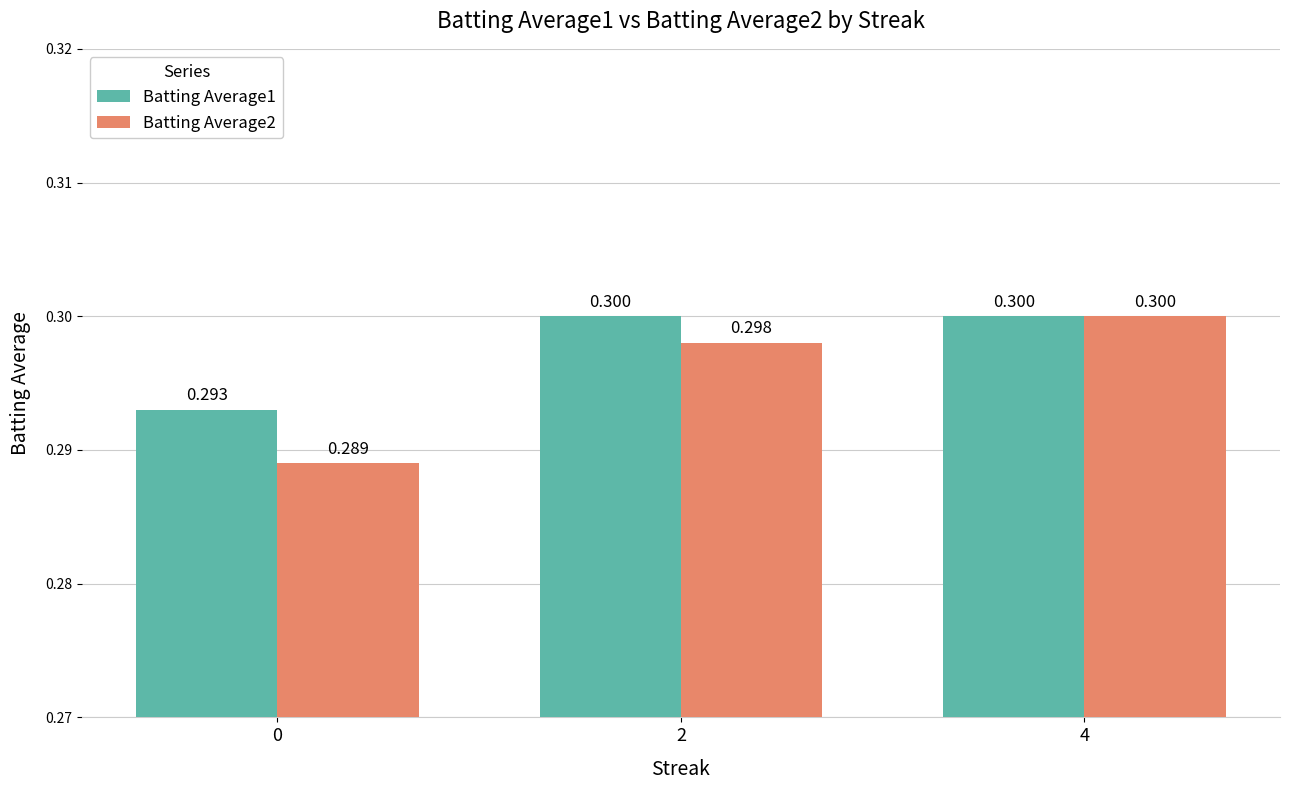

What are all the series names shown in the legend?

Batting Average1, Batting Average2